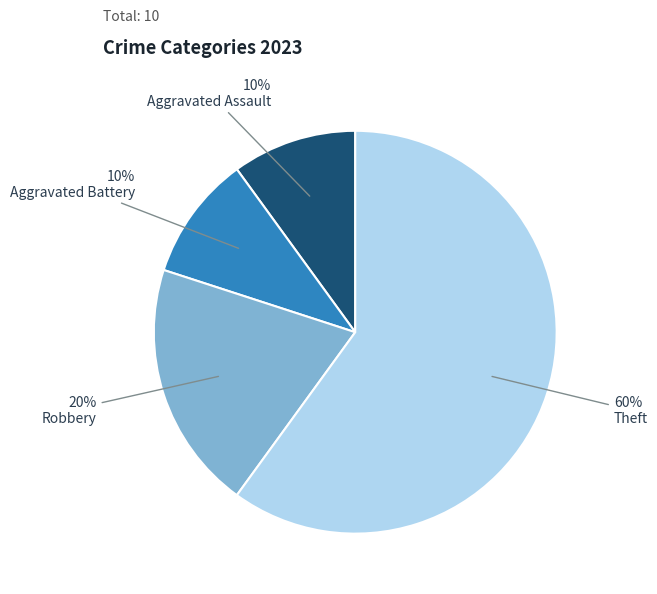

Approximately how many times larger is the value at Aggravated Battery compared to Aggravated Assault?

1.0